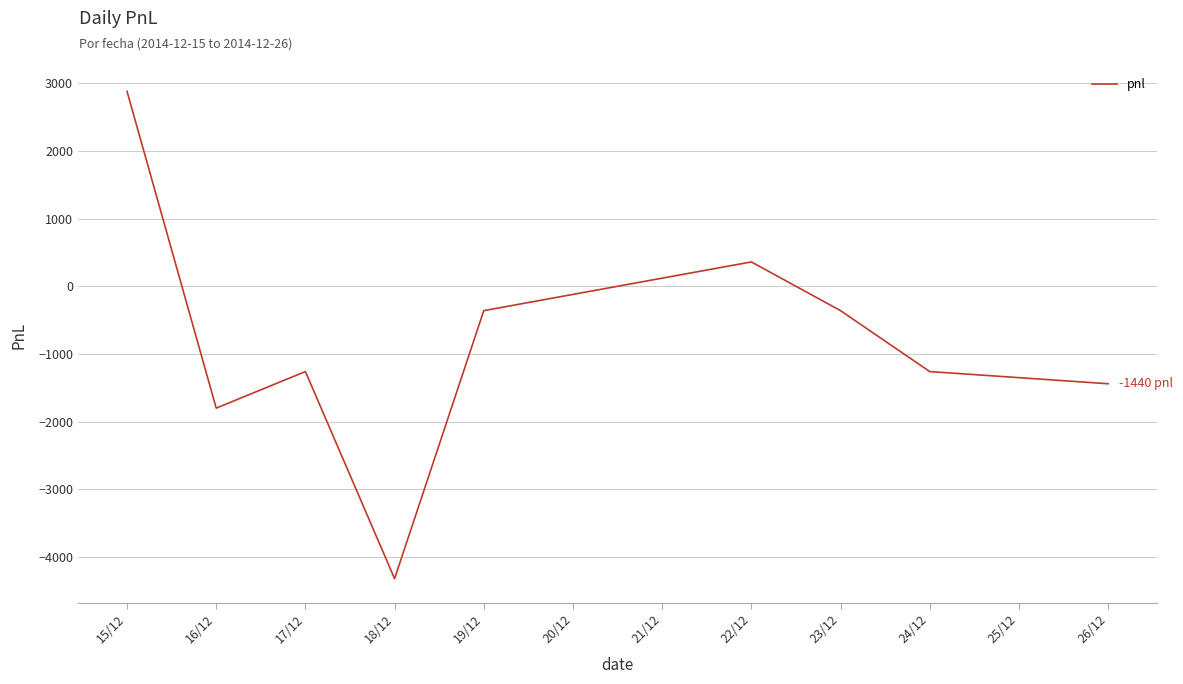

What is the change in value from 15/12 to 24/12?

-4140